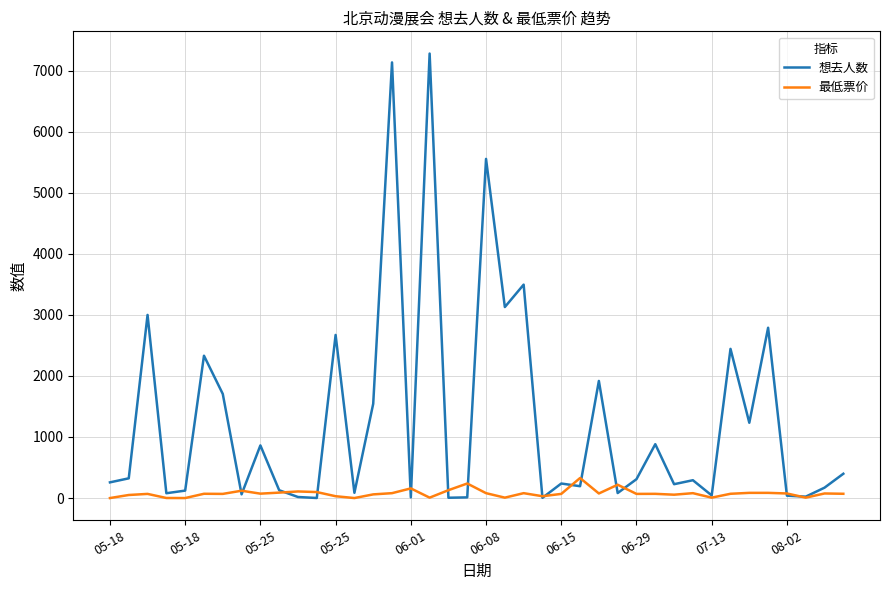

Which series has the widest spread of values?

想去人数